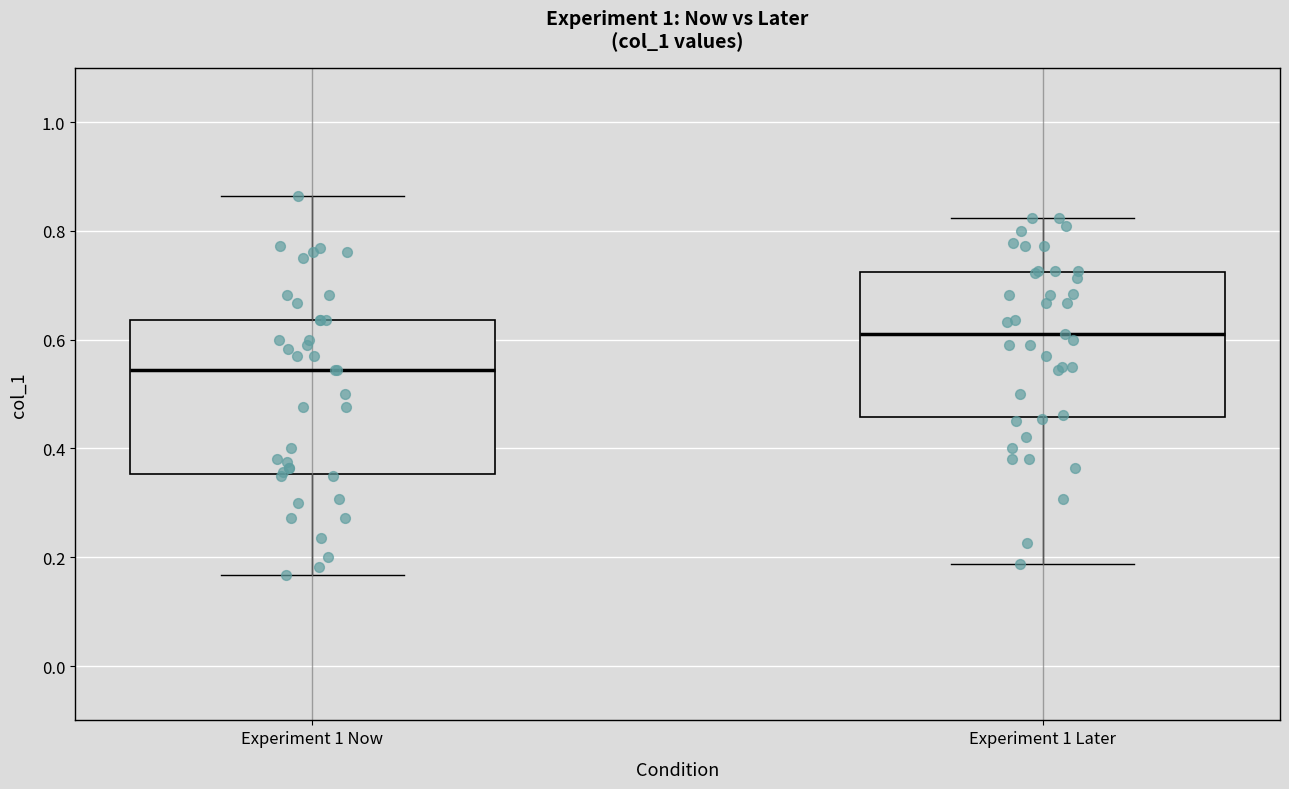

Where is the upper edge of the box for Experiment 1 Now on the y-axis? The values are not printed on the chart, so give them approximately, as read against the axis.

0.64